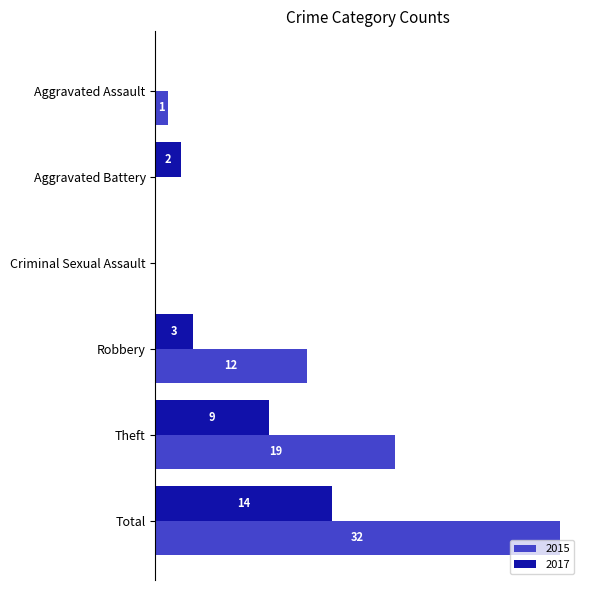

Where is 2017 nearest to the value 7?

Theft